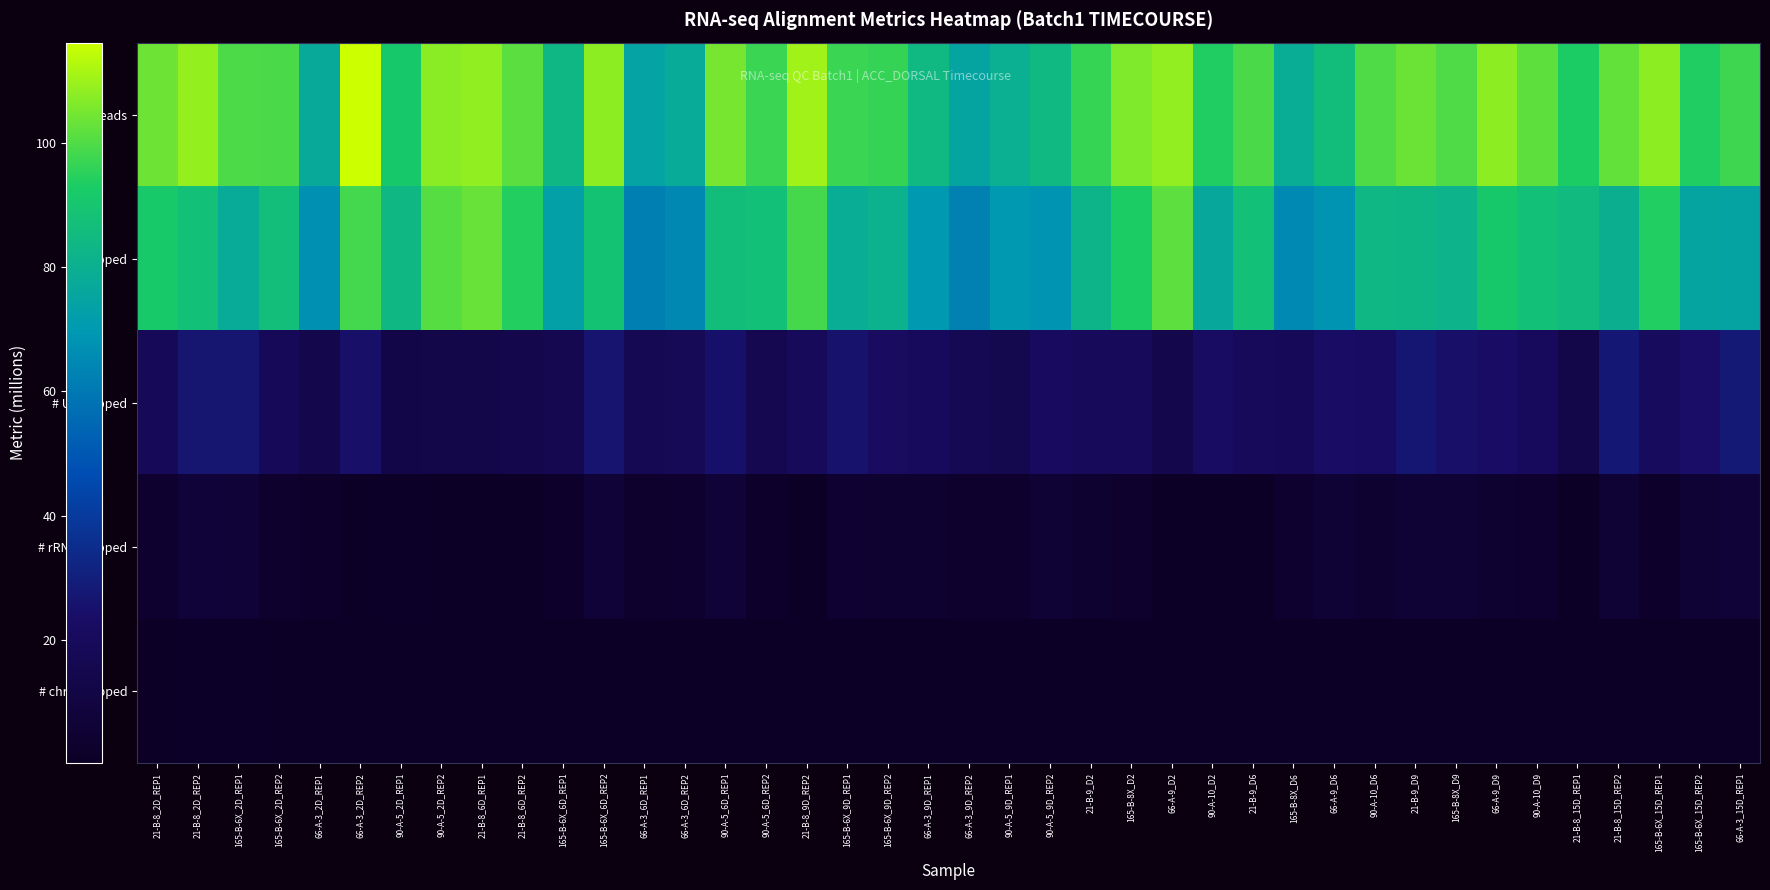

What is the spread (max minus min) of values at 90-A-5_6D_REP2?

96.5